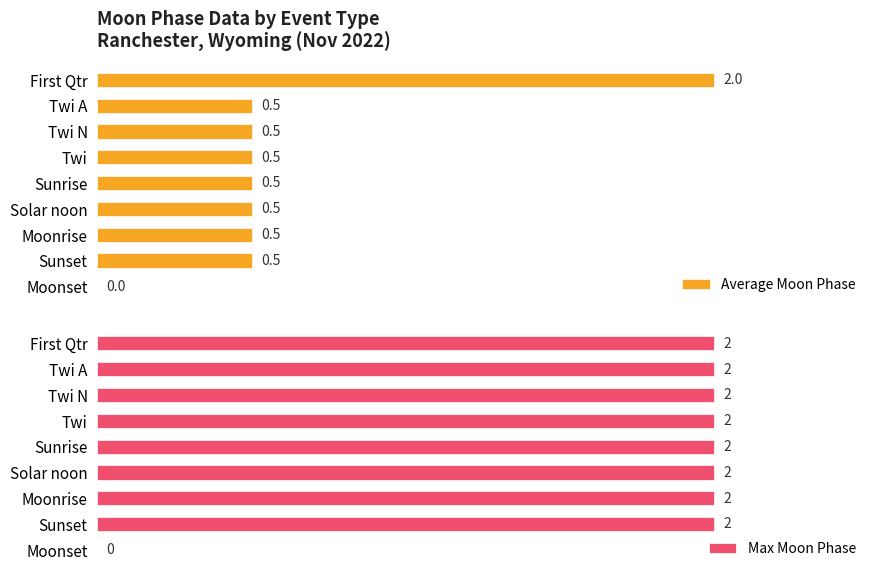

What is the value of the Average Moon Phase bar at the 6th from the left?

0.5